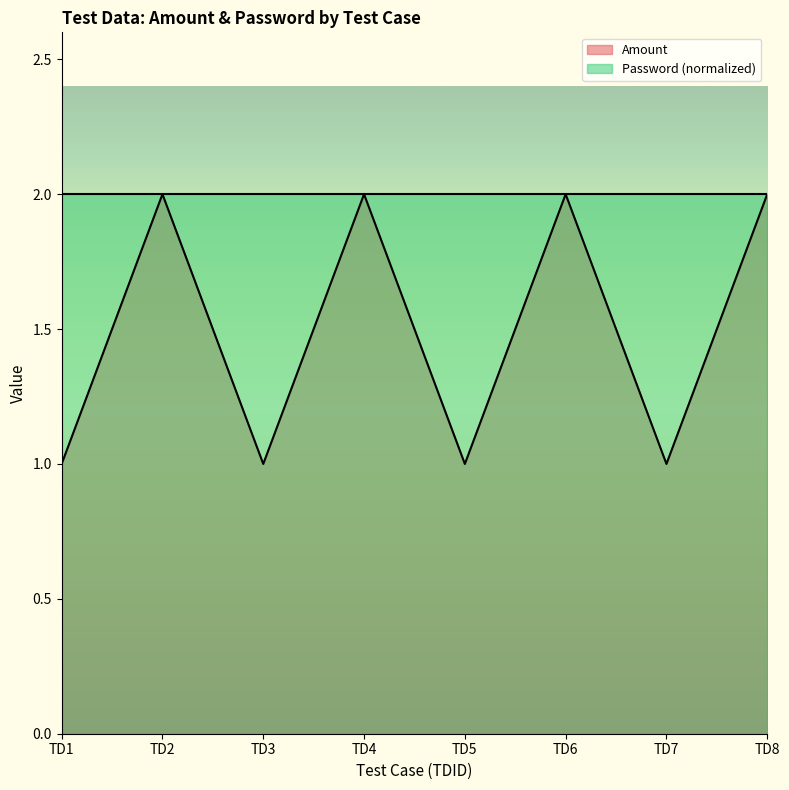

What is the value of the 2nd point from the left?

2